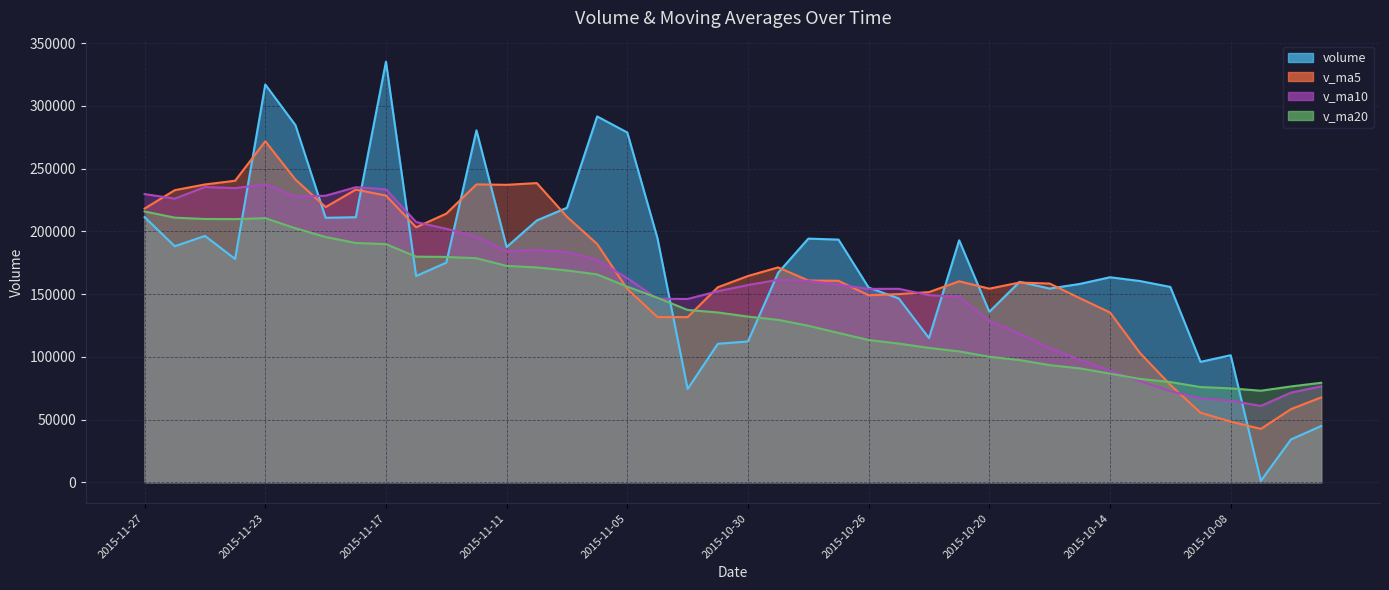

Where is the first local maximum for v_ma5?

2015-11-23